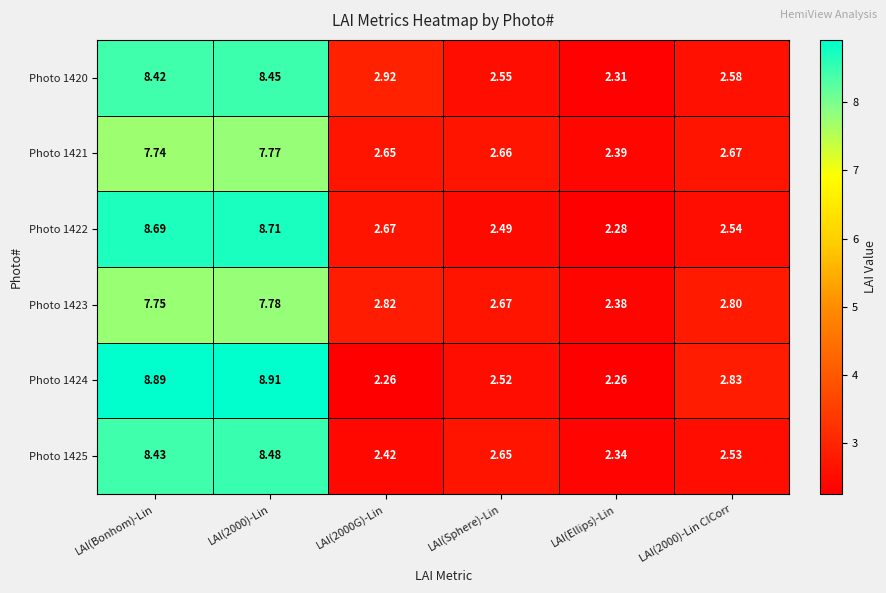

Which series has the largest total across all categories?

Photo 1424